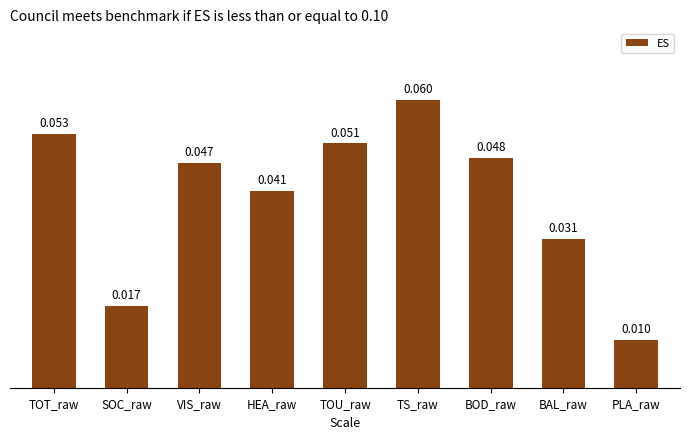

List the labels in order of value, smallest first.

PLA_raw, SOC_raw, BAL_raw, HEA_raw, VIS_raw, BOD_raw, TOU_raw, TOT_raw, TS_raw